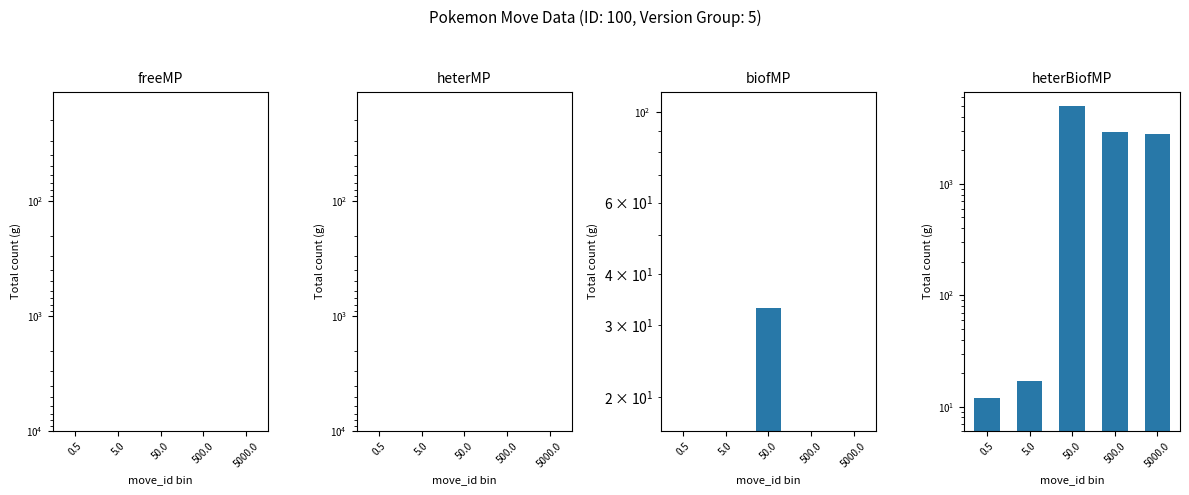

What are all the series names shown in the legend?

freeMP, heterMP, biofMP, heterBiofMP